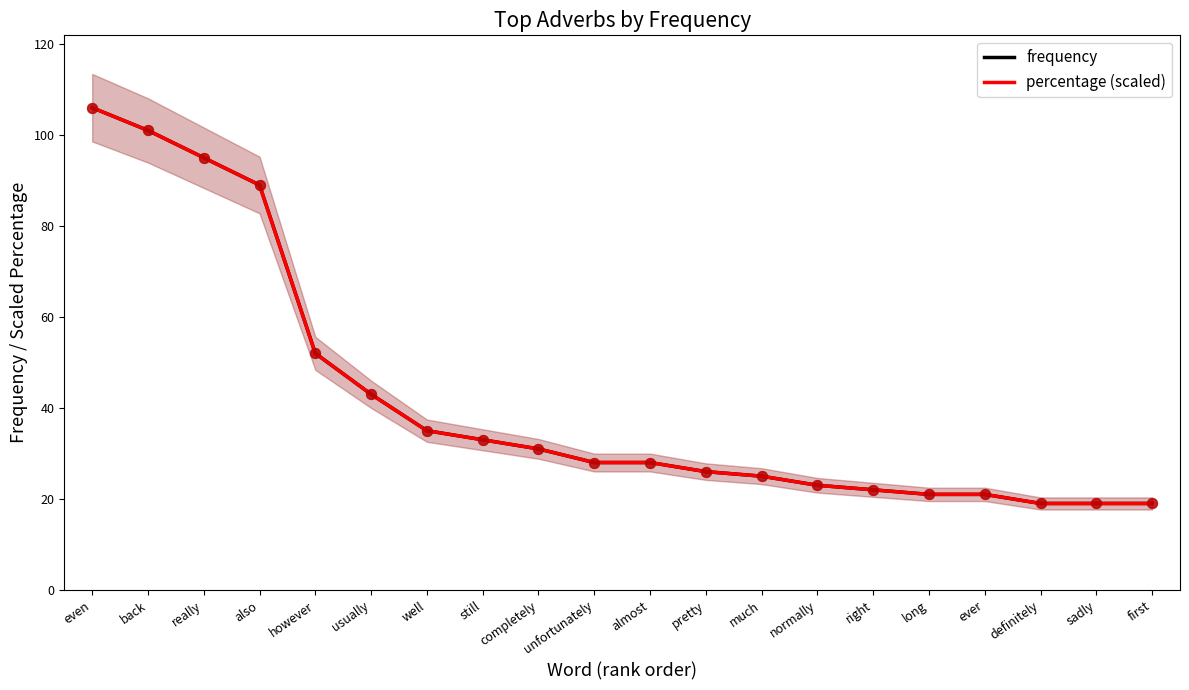

What is the total value across all series at back?

202.0